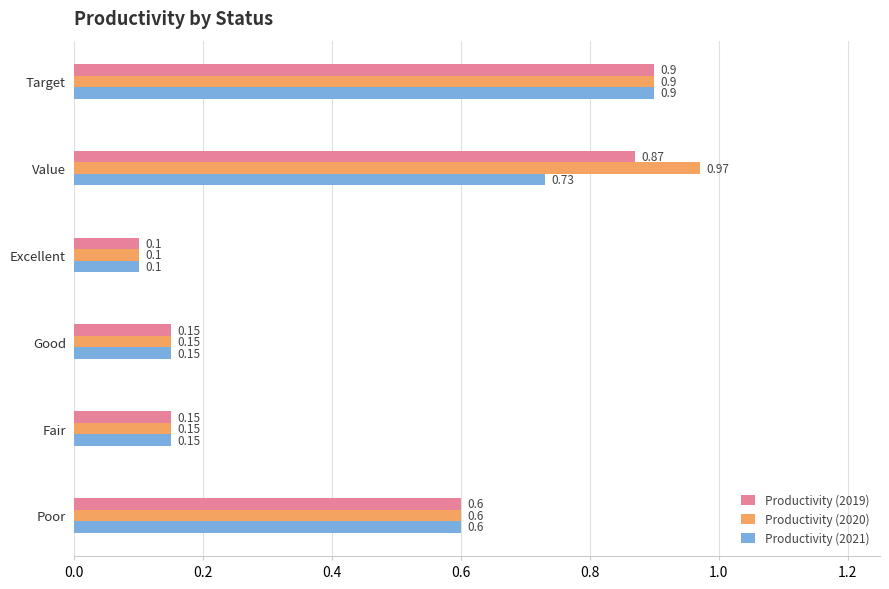

What is the difference between the maximum and minimum values in the Productivity (2019) series?

0.8